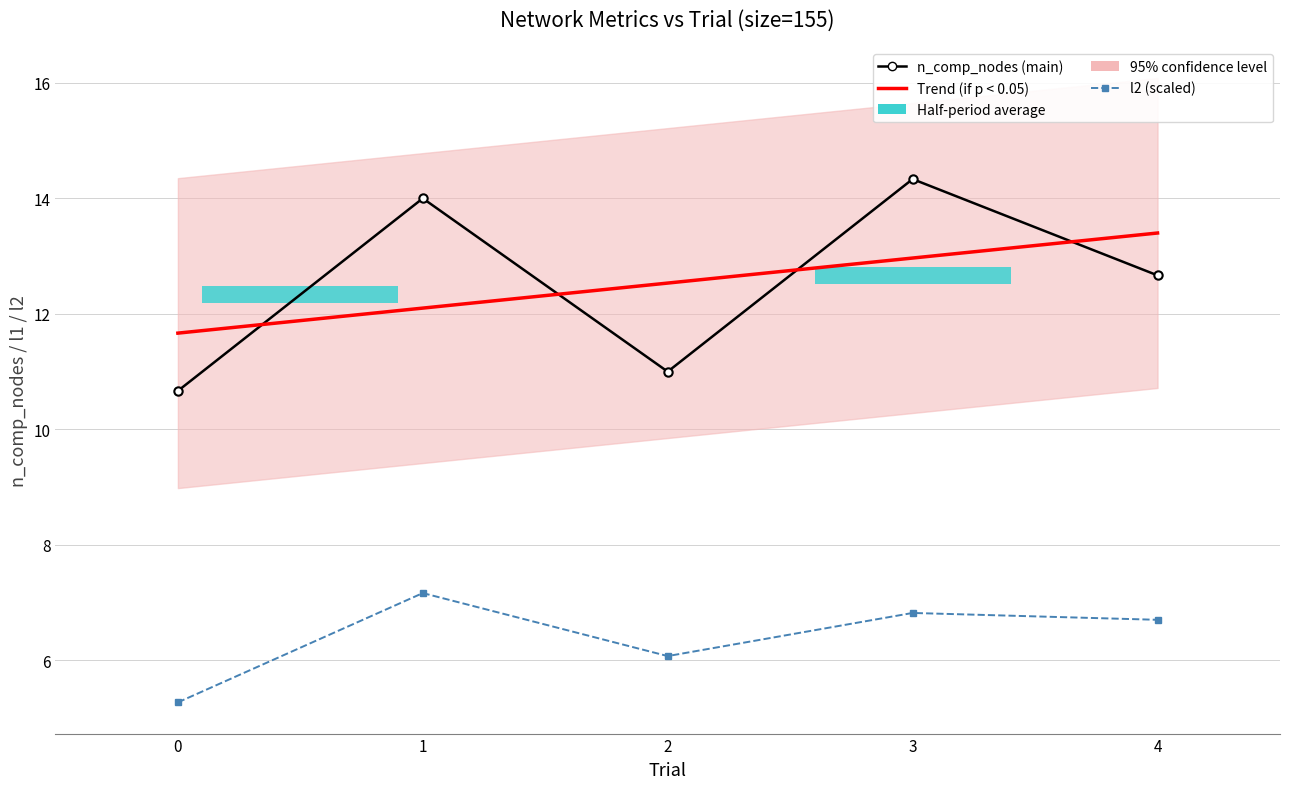

Does the chart contain stacked bars?

No